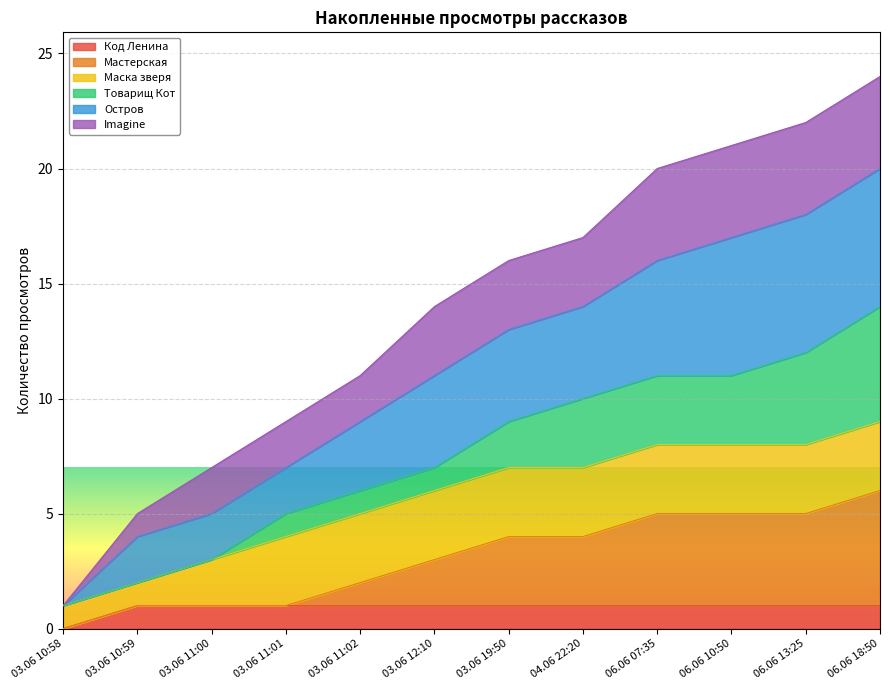

True or false: Мастерская and Остров intersect in this chart.

False